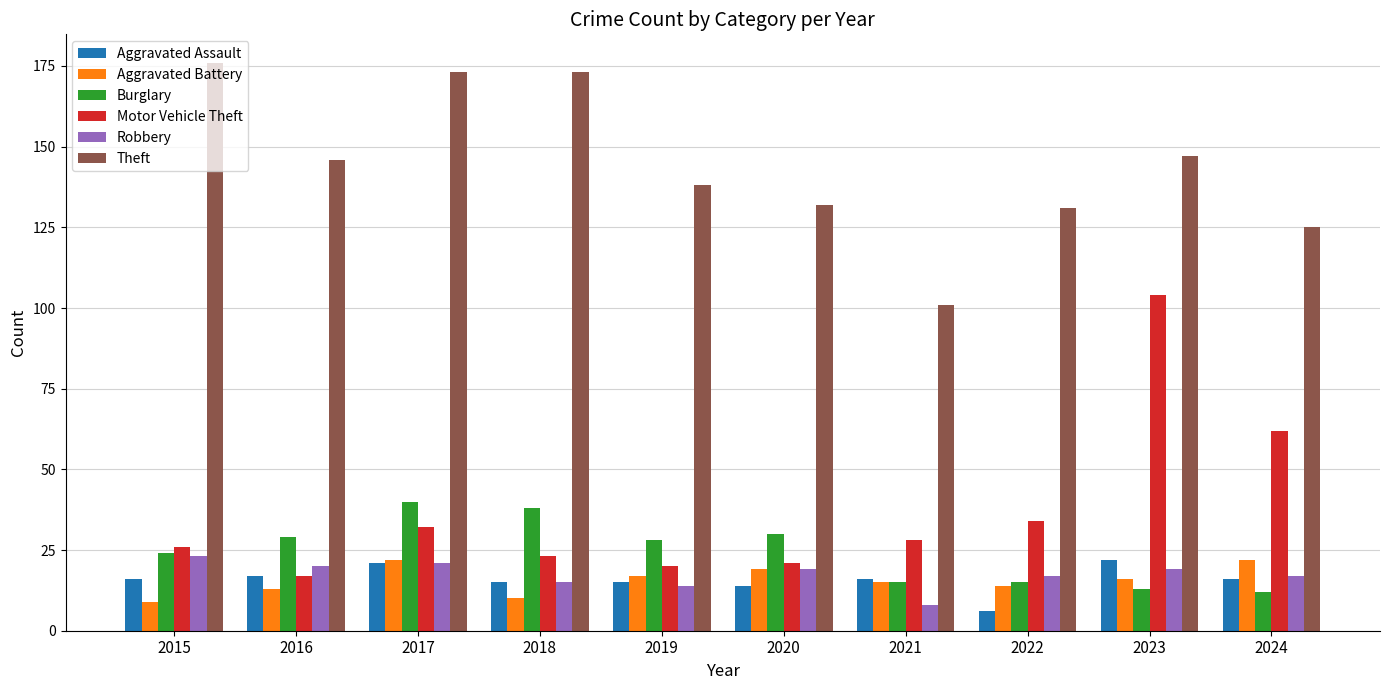

Between 2019 and 2024, which series saw the biggest shift?

Motor Vehicle Theft